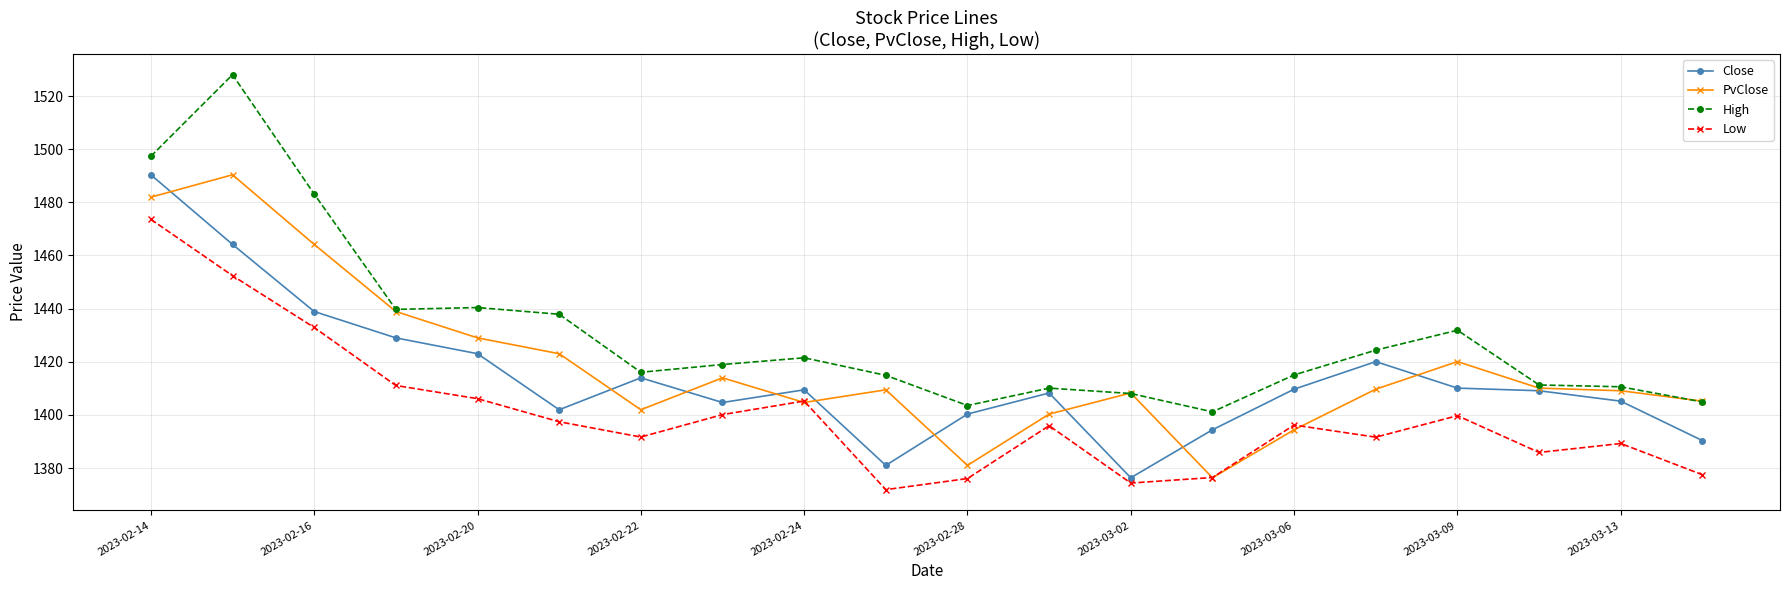

What is the highest value of the High series?

1528.0